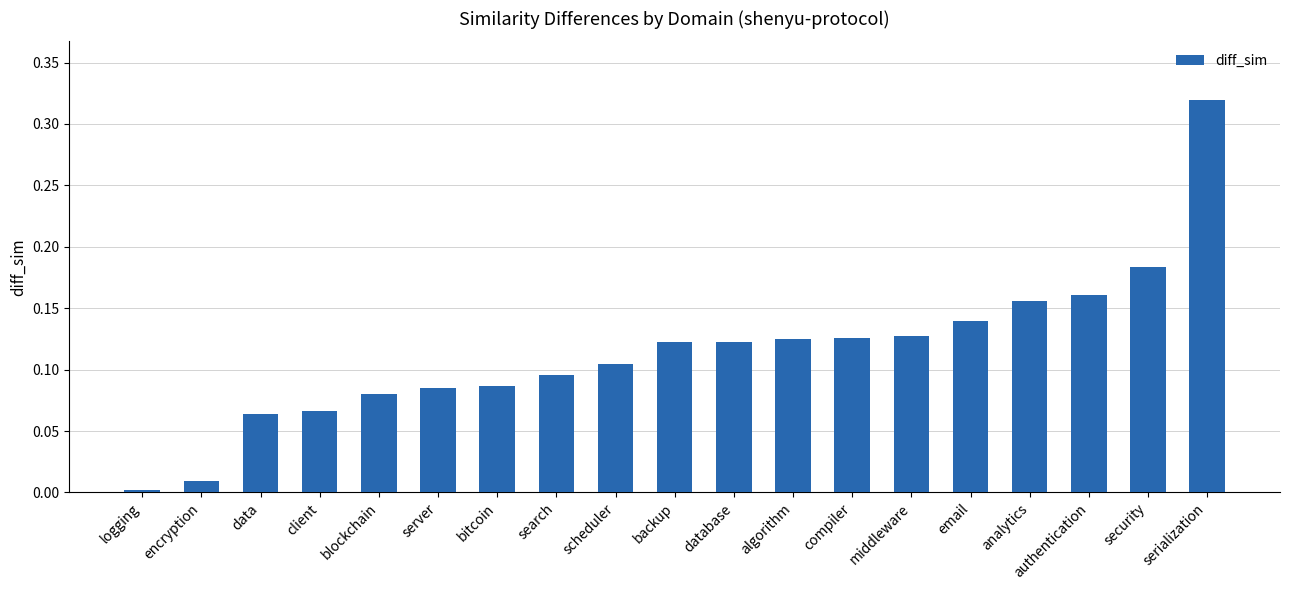

At which category does the chart reach its peak across all series?

serialization